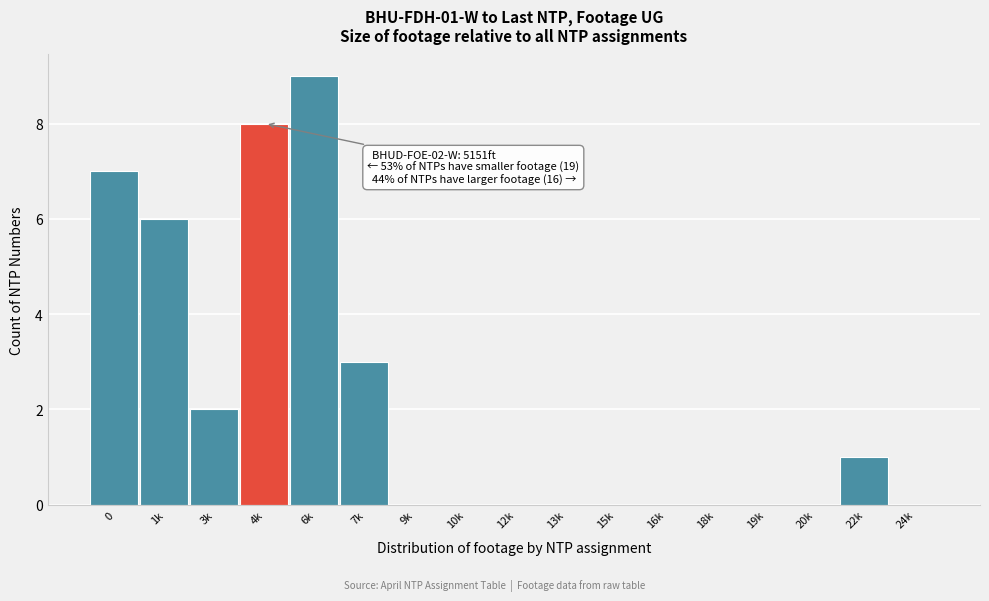

Reading left to right, extract all data points from this chart.

0=7	1k=6	3k=2	4k=8	6k=9	7k=3	9k=0	10k=0	12k=0	13k=0	15k=0	16k=0	18k=0	19k=0	20k=0	22k=1	24k=0